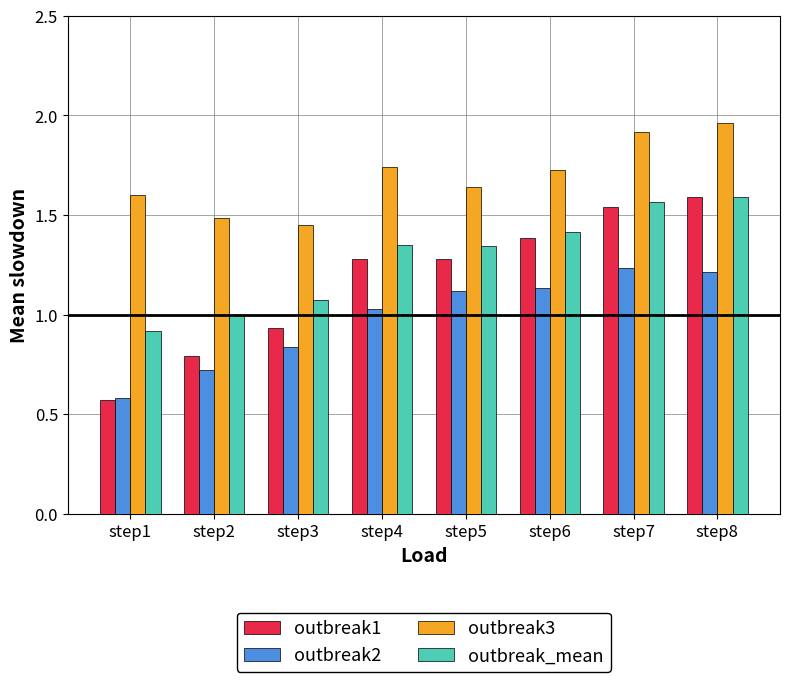

The outbreak3 series shows 1.7 at step6. True or false?

True